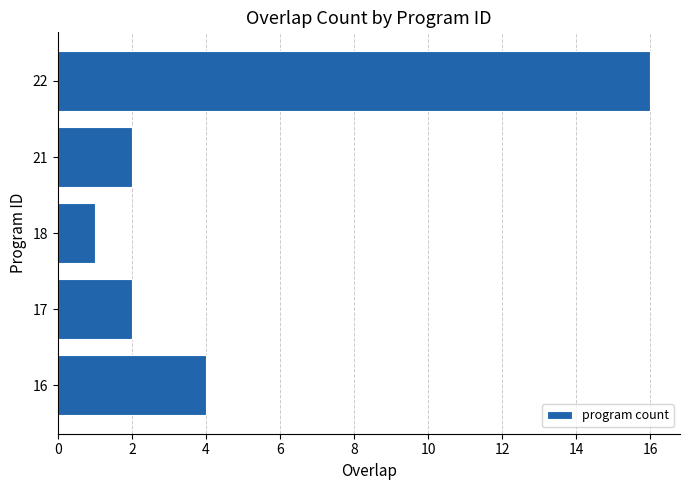

What is the difference between the second highest and minimum values?

3